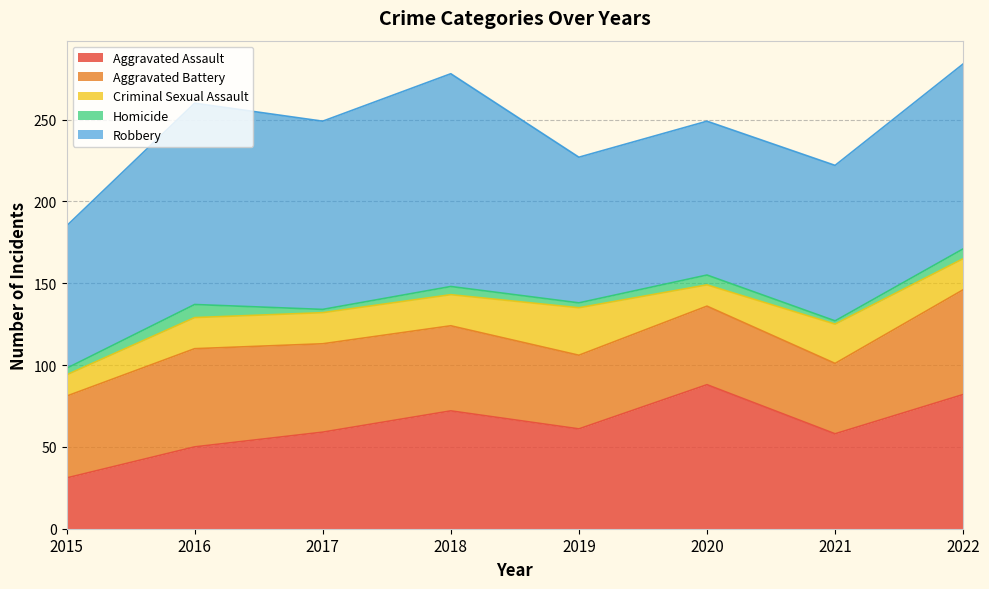

Is it true that Robbery equals 95 at 2021?

True